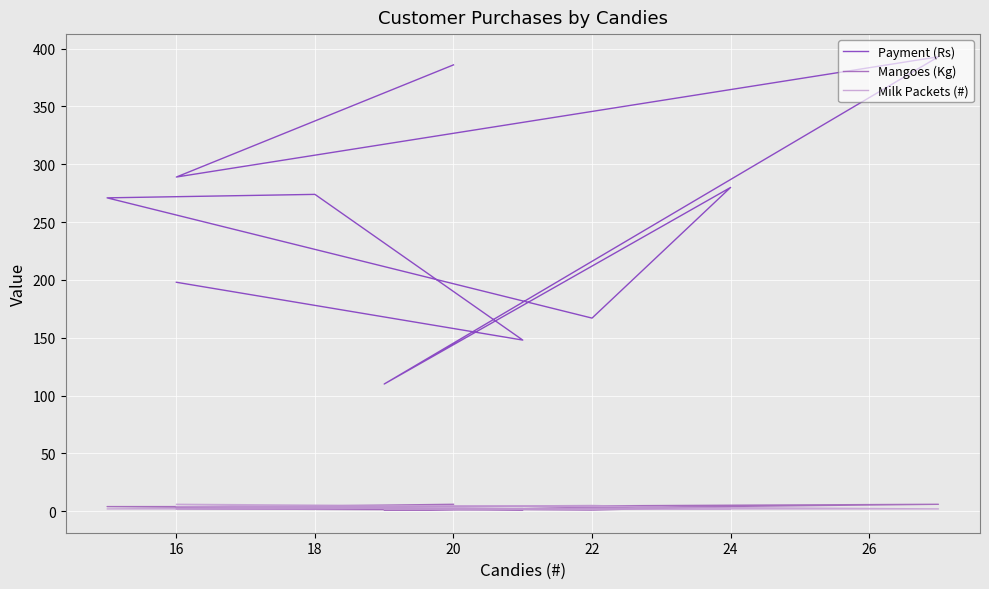

Is it true that Milk Packets (#) equals 6 at 16?

True